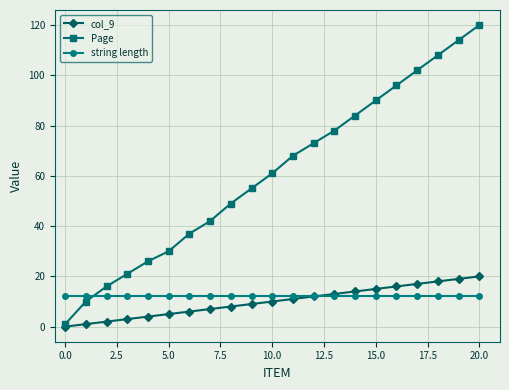

Which series has the largest total across all categories?

Page